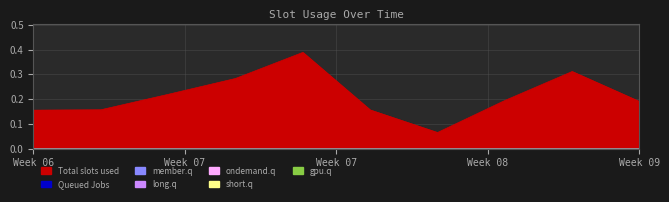

Which has a higher value, 6 or 9?

9